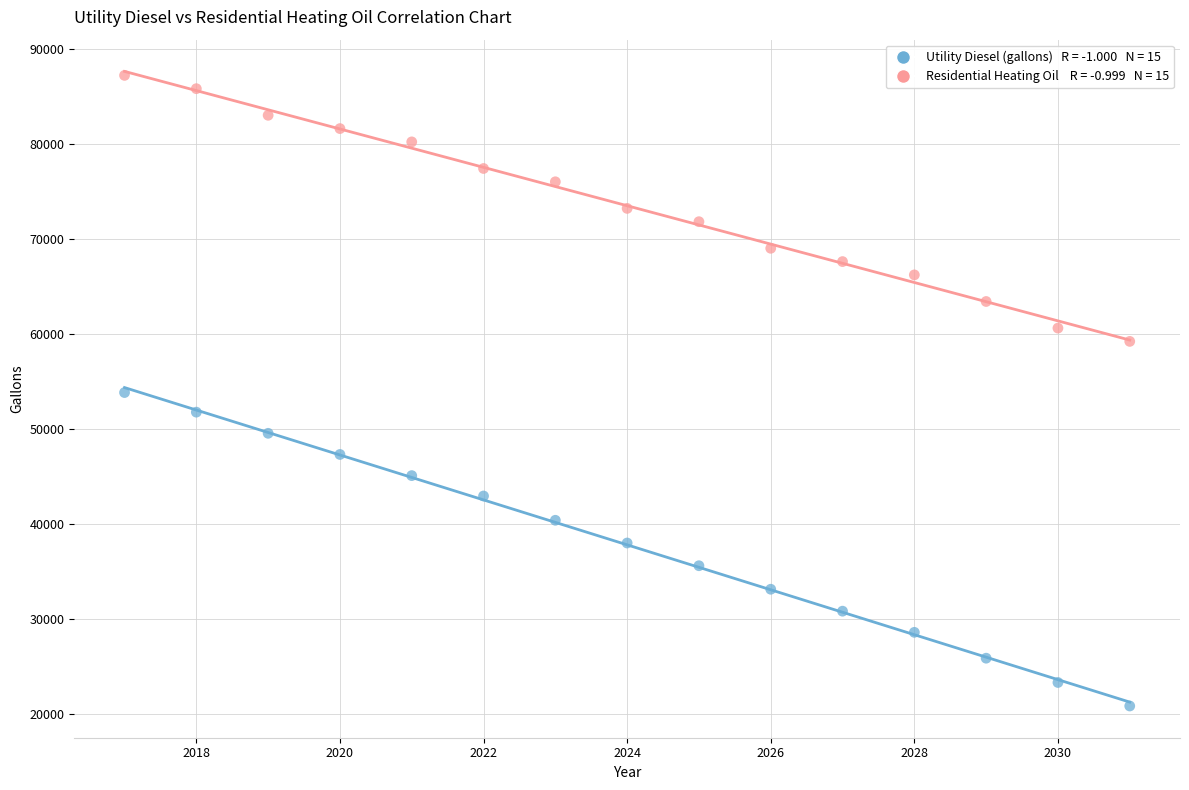

Across all data points, what is the range of Y values (max minus min)?

66398.3